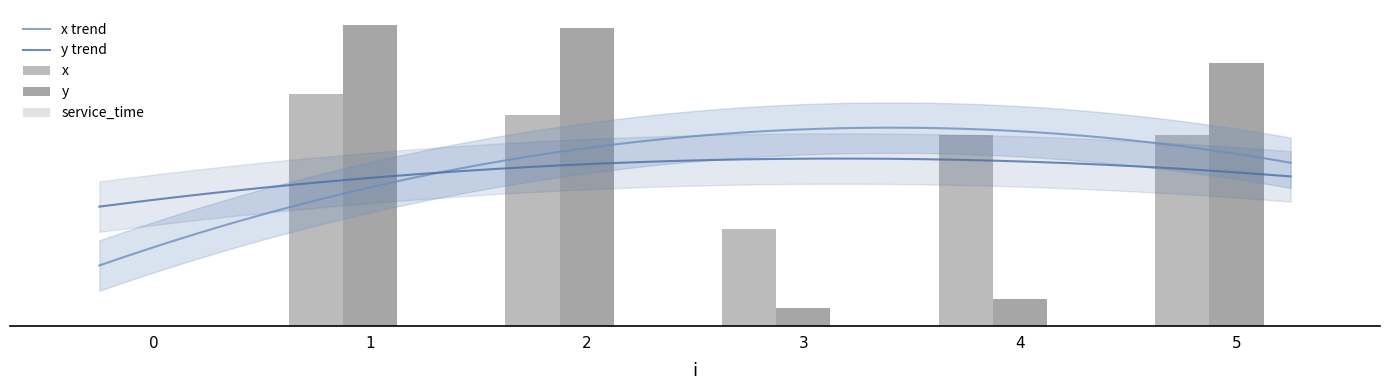

What is the spread (max minus min) of values at 5?

2.3